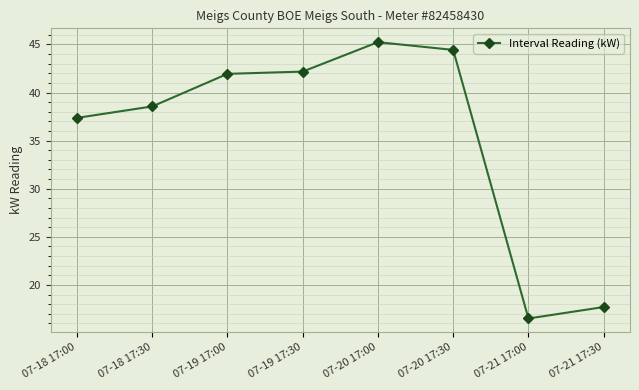

What is the change in value from 07-18 17:30 to 07-20 17:00?

+6.7